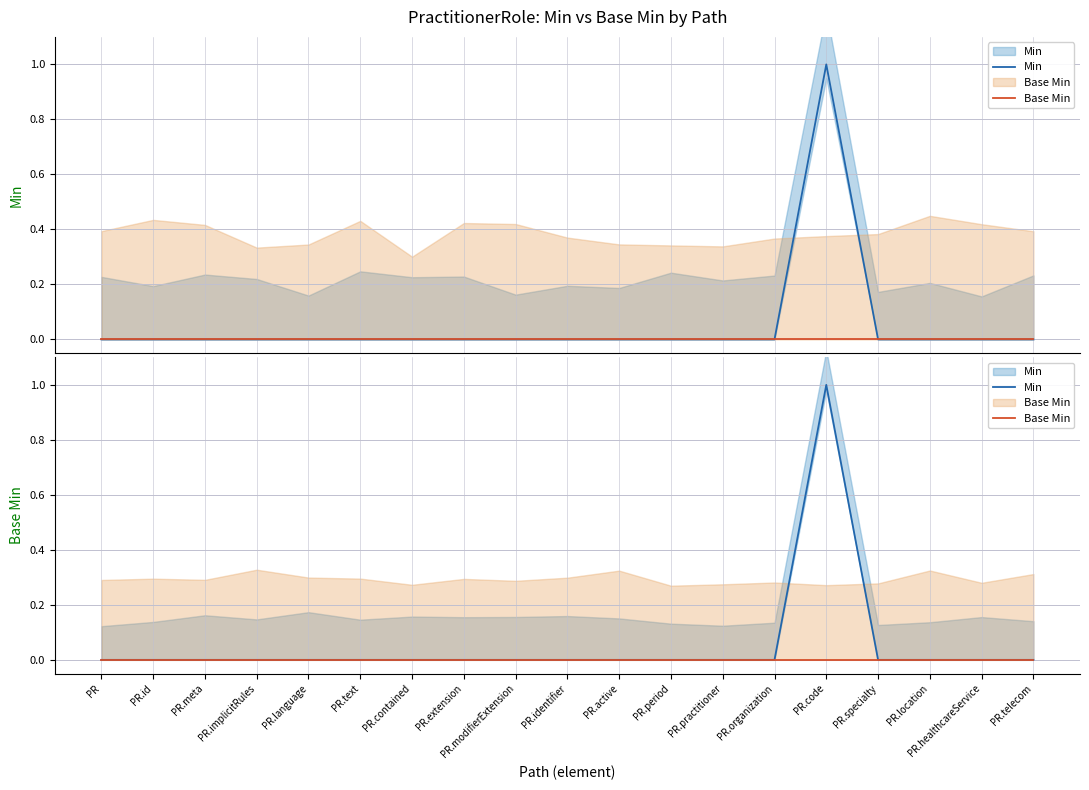

Where is Min nearest to the value 0?

PR